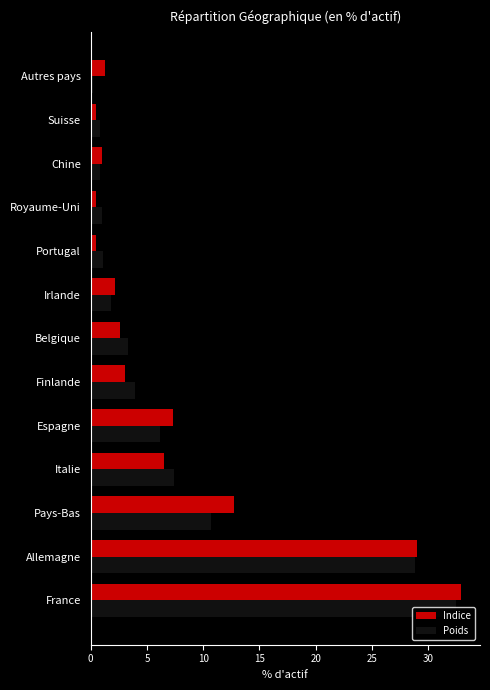

The value of Indice at Pays-Bas is 12.7. True or false?

True